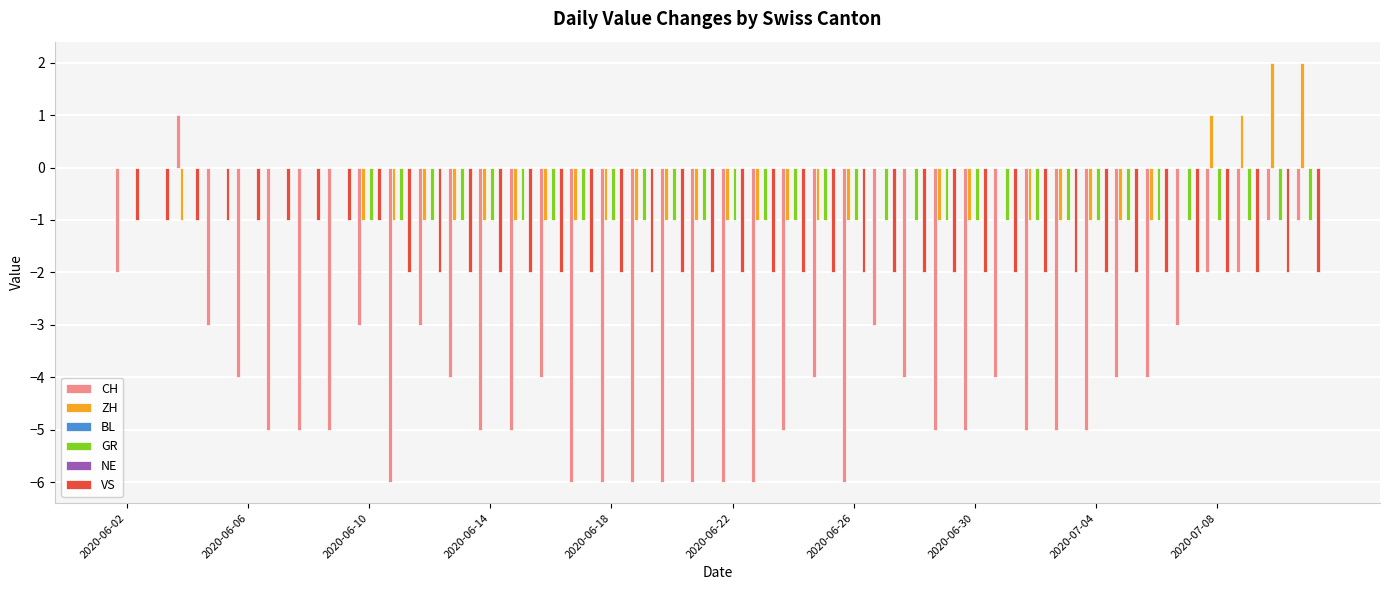

Are the bars horizontal?

No